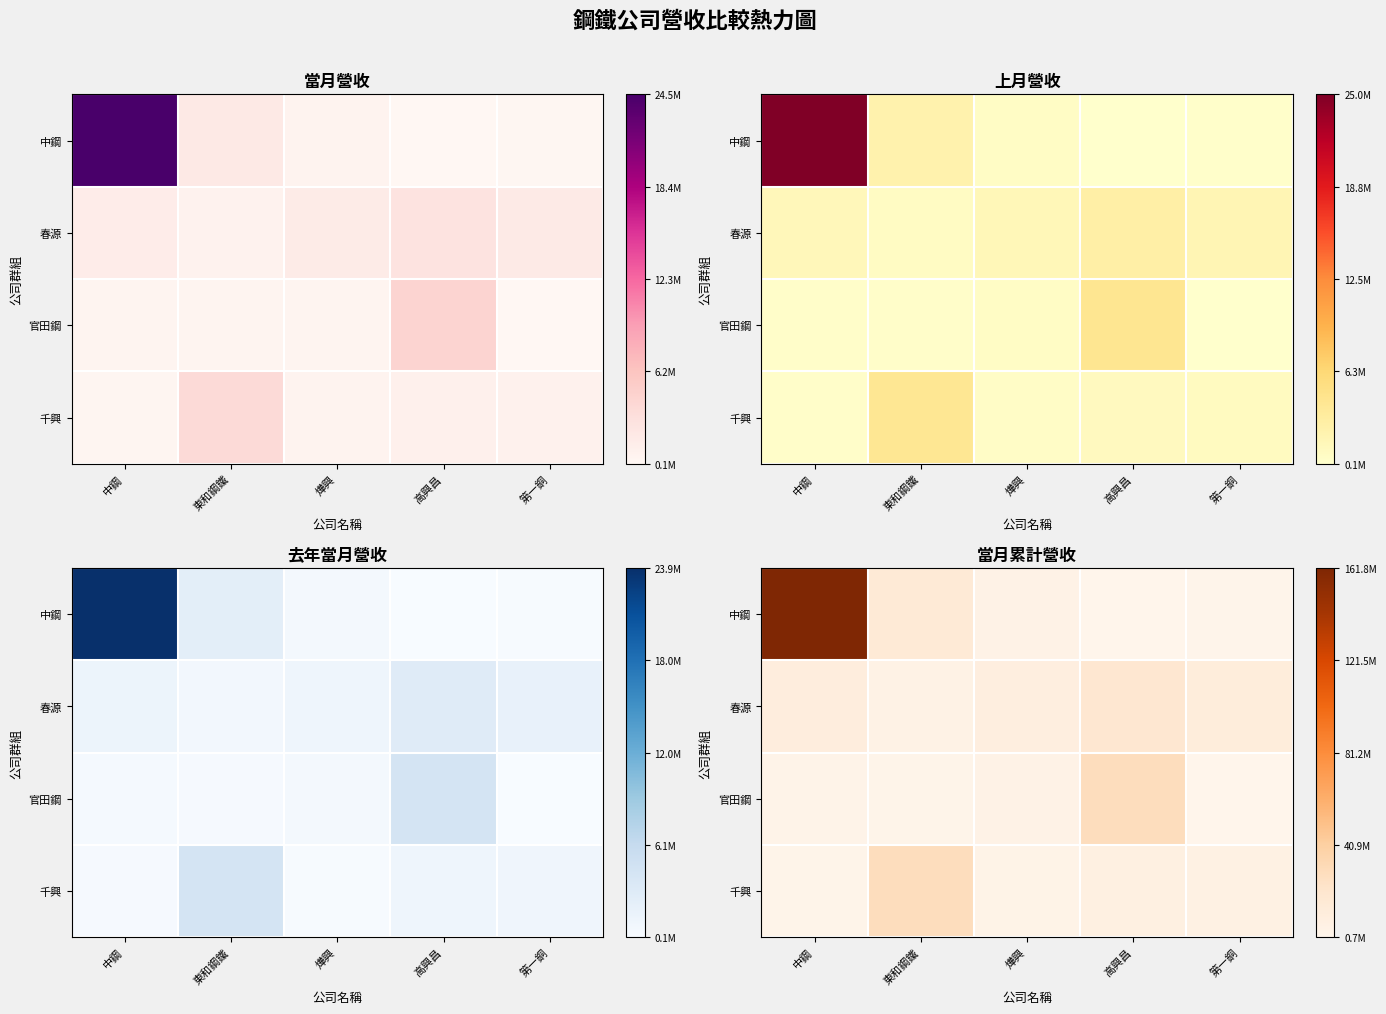

Which series has the widest spread of values?

中鋼